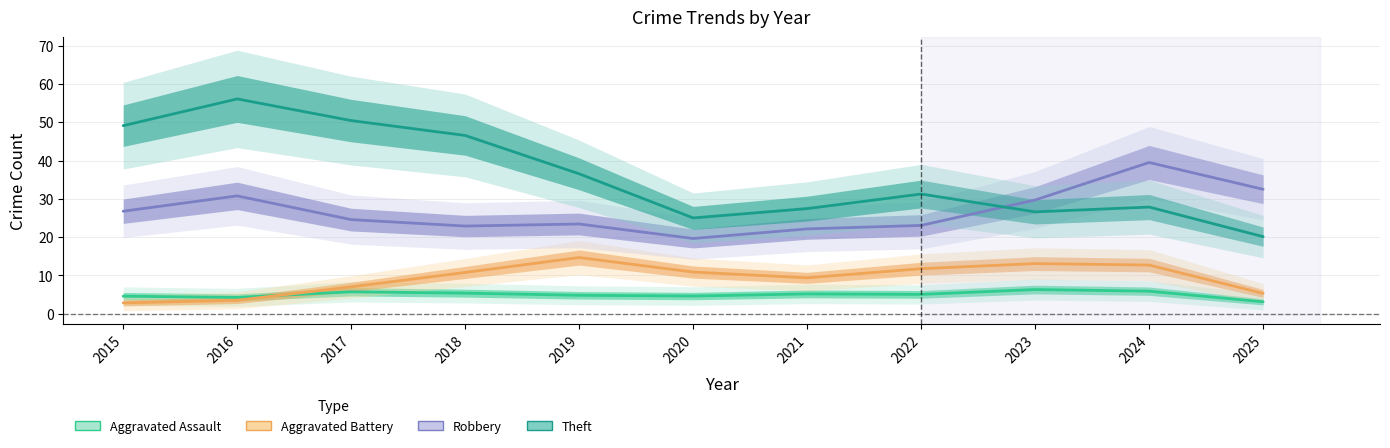

Rank the series by their maximum value, from lowest to highest.

Aggravated Assault, Aggravated Battery, Robbery, Theft